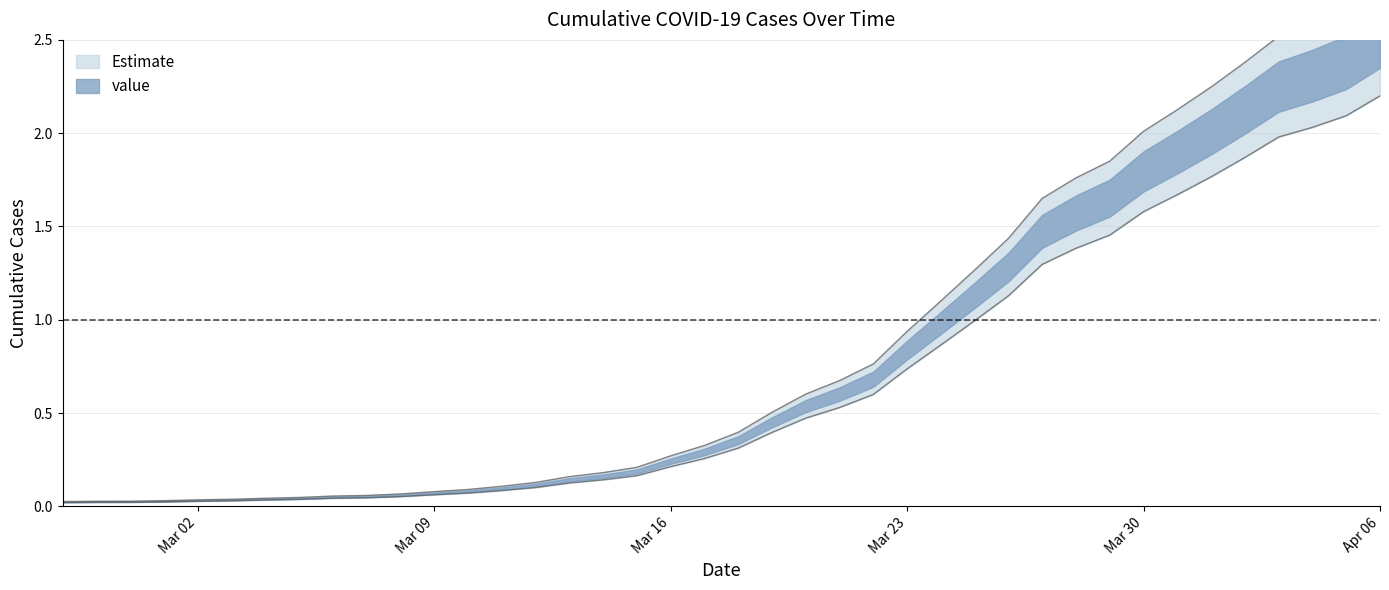

Is this an area chart (filled region under the line)?

No